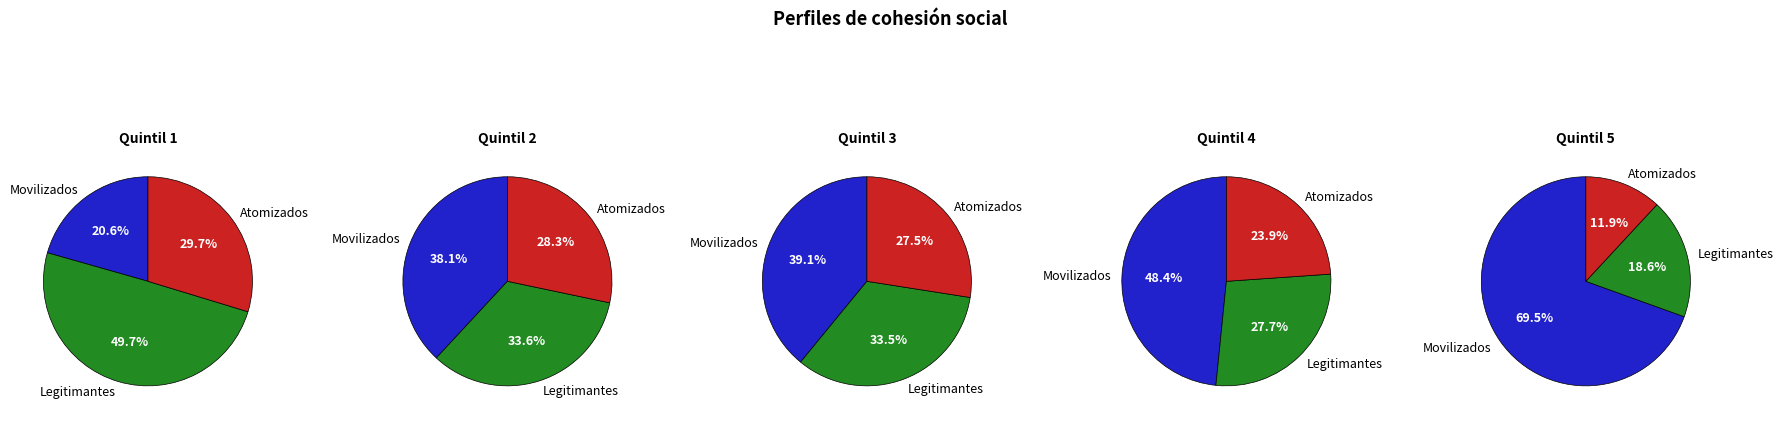

Which slice is the largest?

Movilizados